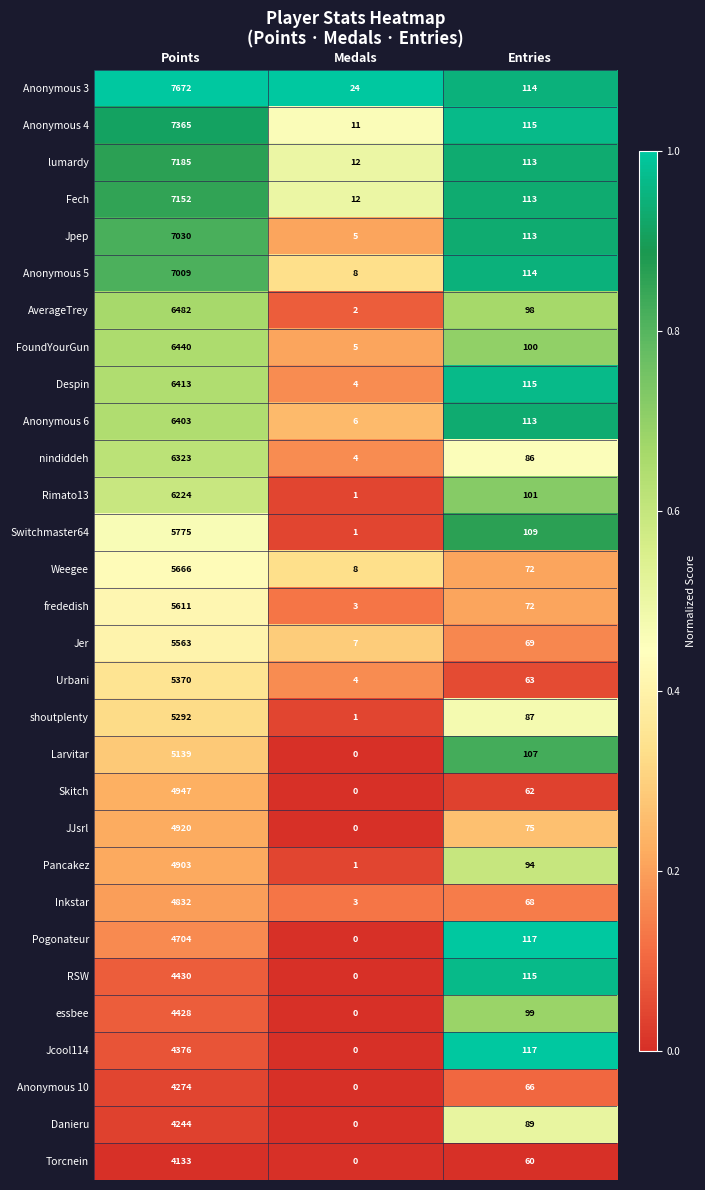

What is the total value across all series at Points?

170305